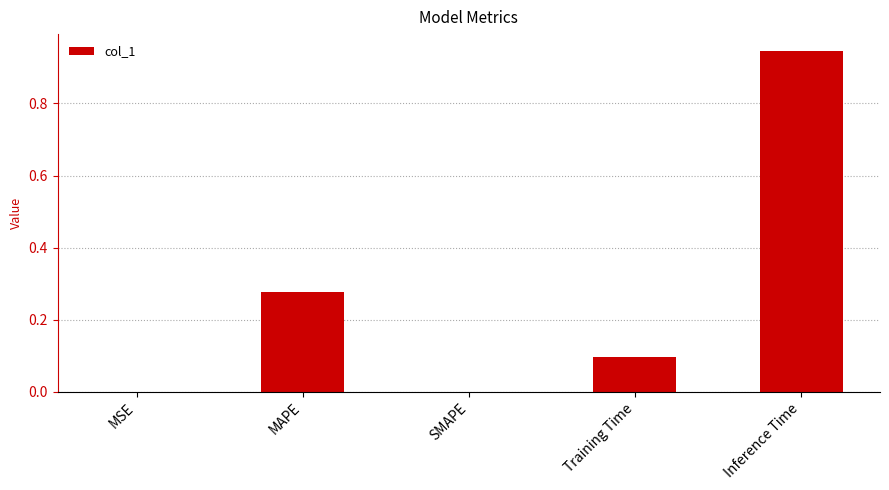

Which category has the highest value across all series?

Inference Time